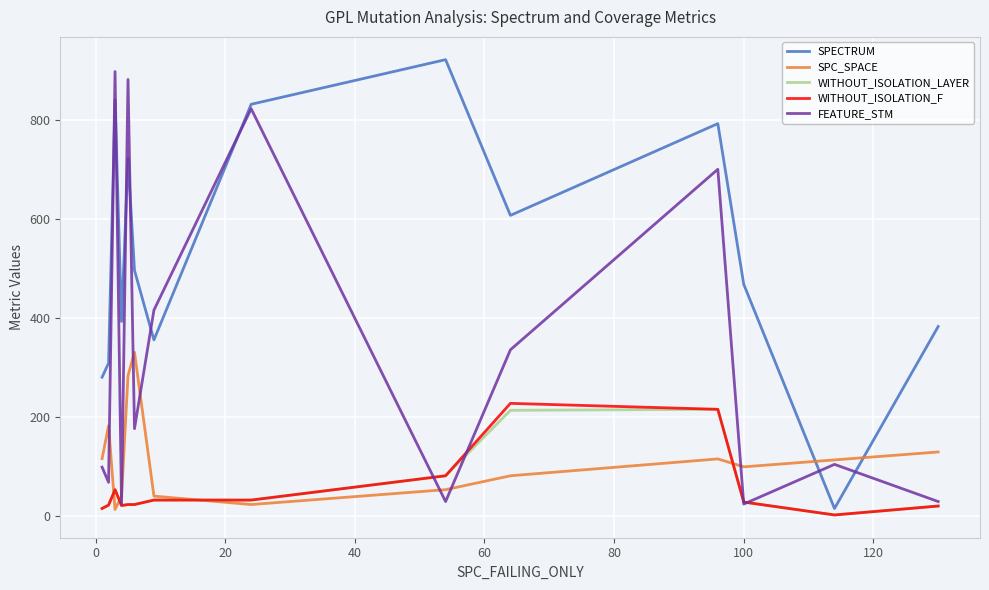

What is the difference between the maximum and minimum values in the SPC_SPACE series?

317.0